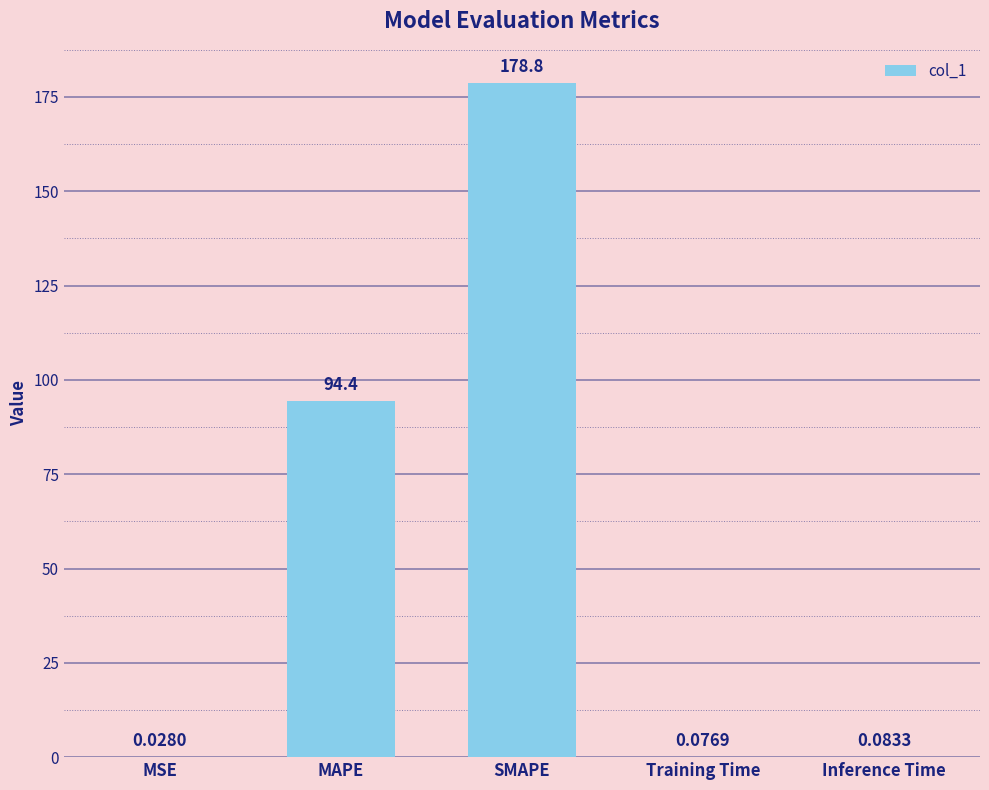

Between MSE and Training Time, which is larger?

Training Time